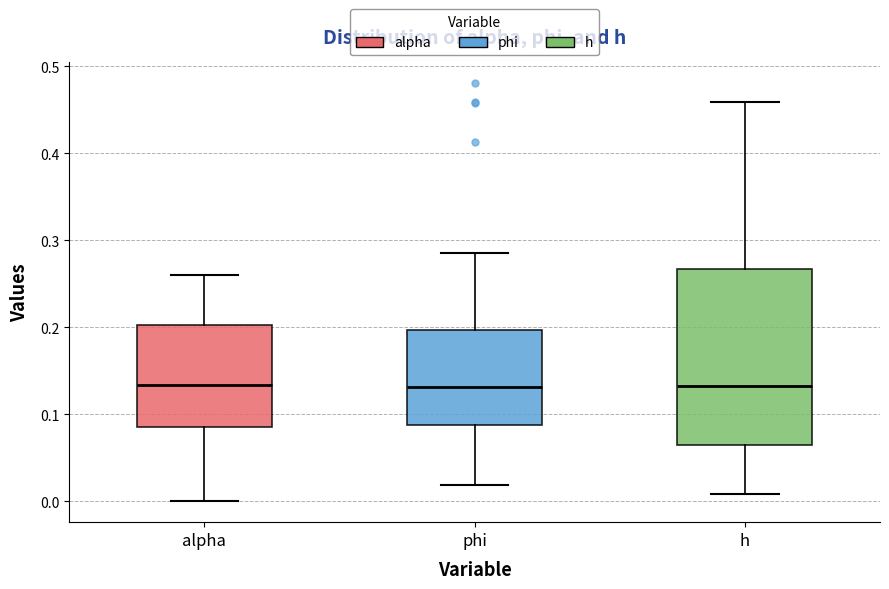

Which box is the tallest, from its lower edge to its upper edge?

h